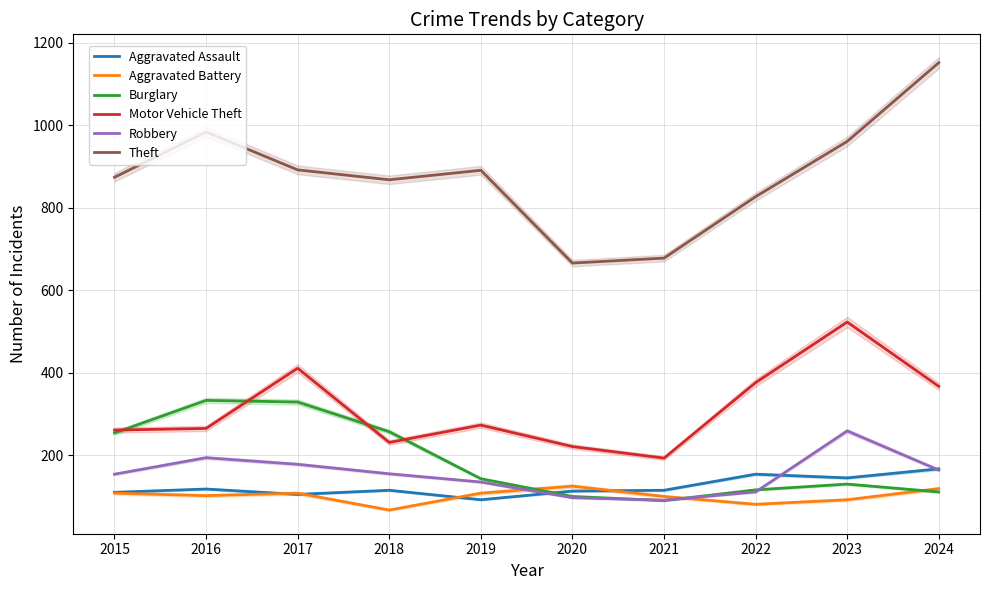

What is the sum of the Robbery values at 2023 and 2017?

437